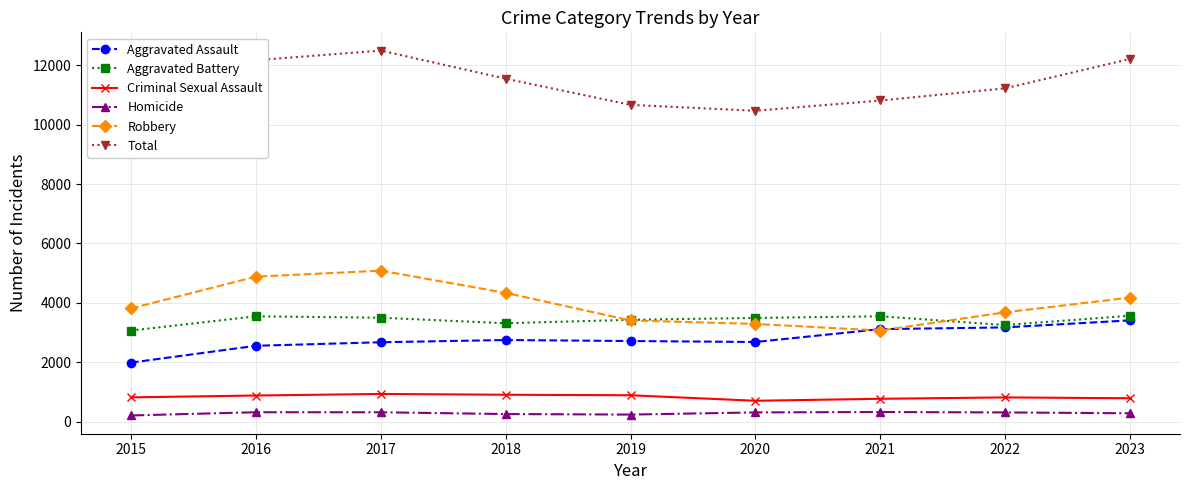

True or false: Homicide and Criminal Sexual Assault intersect in this chart.

False